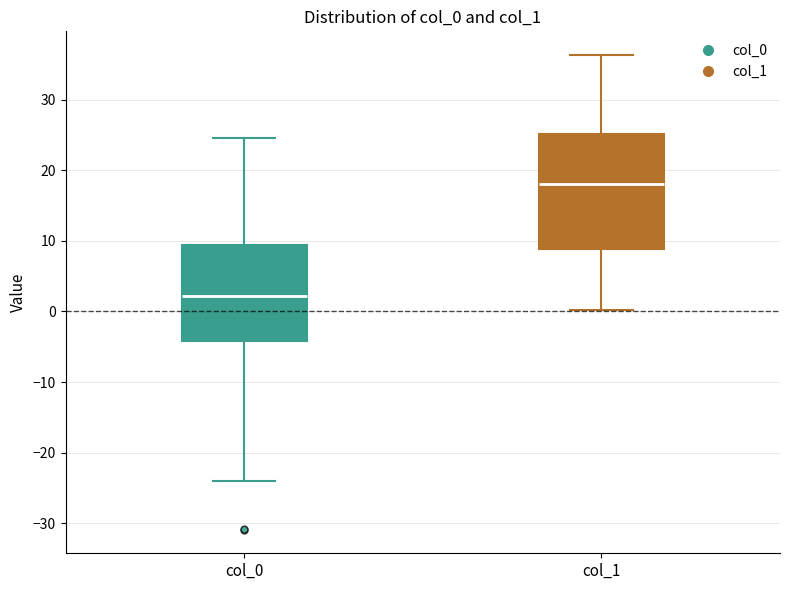

Comparing the boxes themselves (not the whiskers), which one is the tallest?

col_1